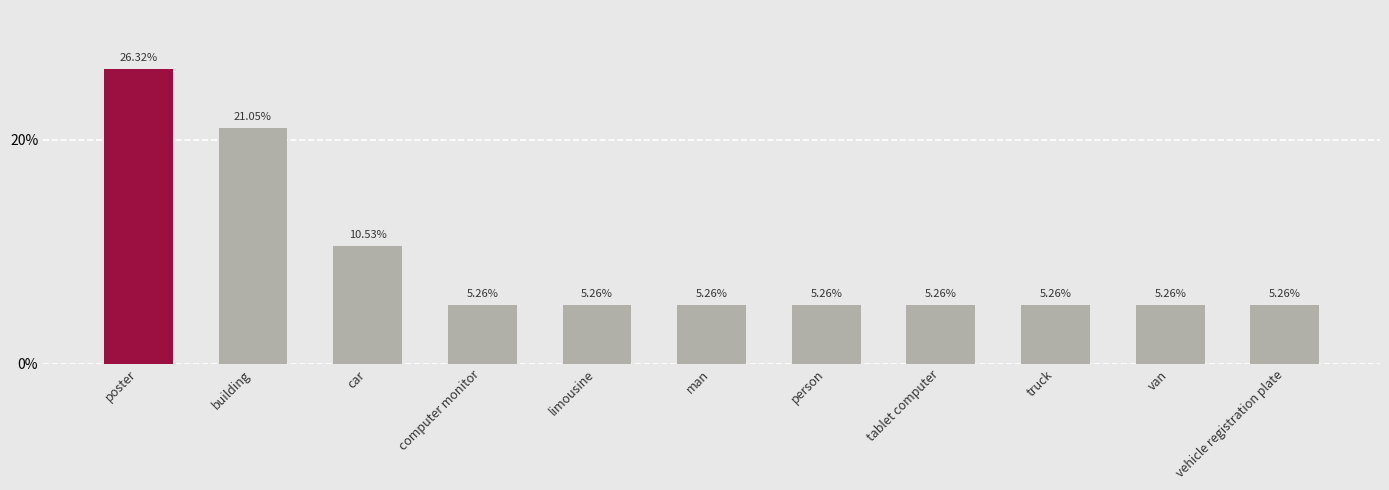

Is it true that the value at building is 21.1?

True